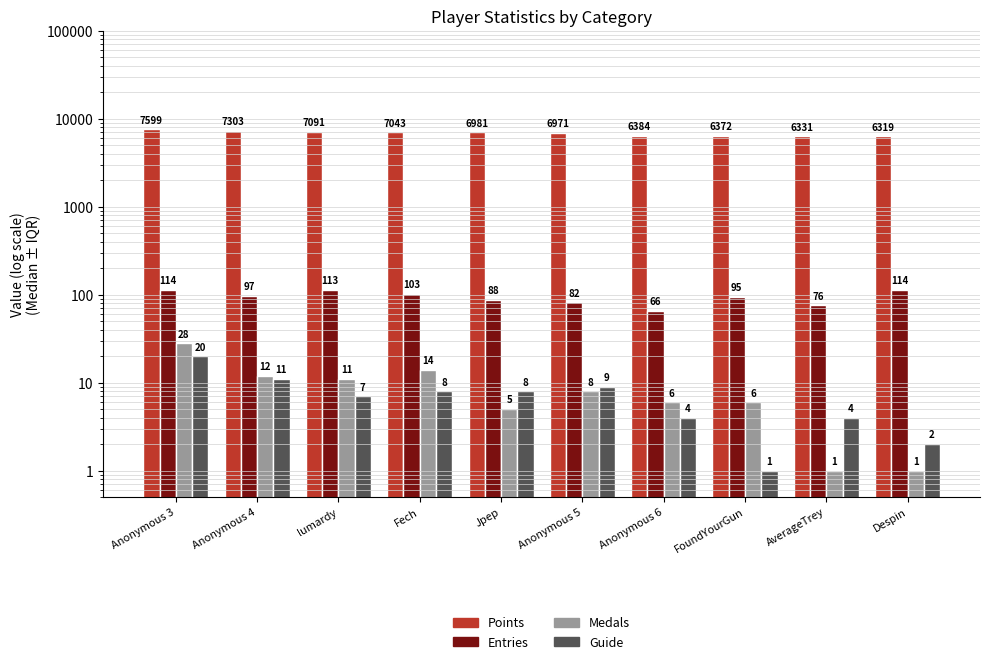

What is the value of the Guide bar at the 8th from the left?

1